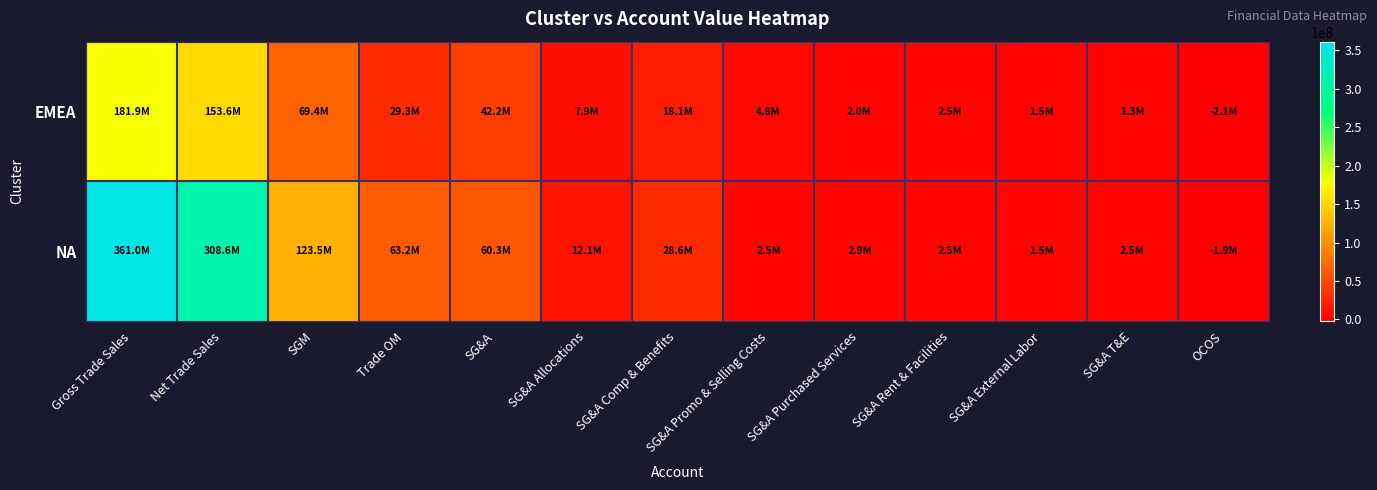

At which category is the sum across all series the highest?

Gross Trade Sales